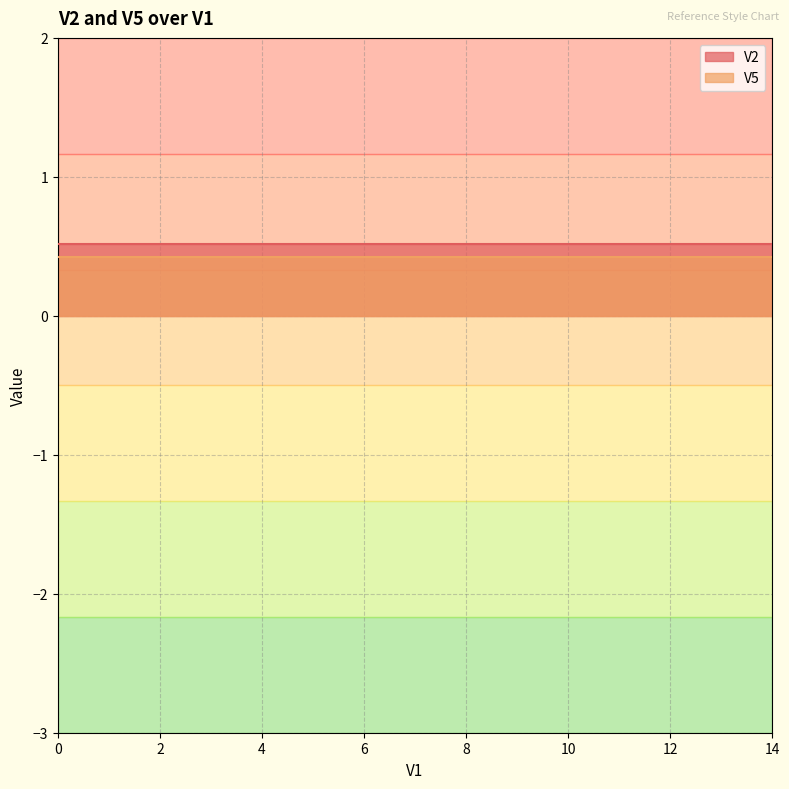

Reading left to right, list all the values displayed in this chart.

V2: 0.5	0.5	0.5	0.5	0.5	0.5	0.5	0.5	0.5	0.5	0.5	0.5	0.5	0.5	0.5
V5: 0.4	0.4	0.4	0.4	0.4	0.4	0.4	0.4	0.4	0.4	0.4	0.4	0.4	0.4	0.4